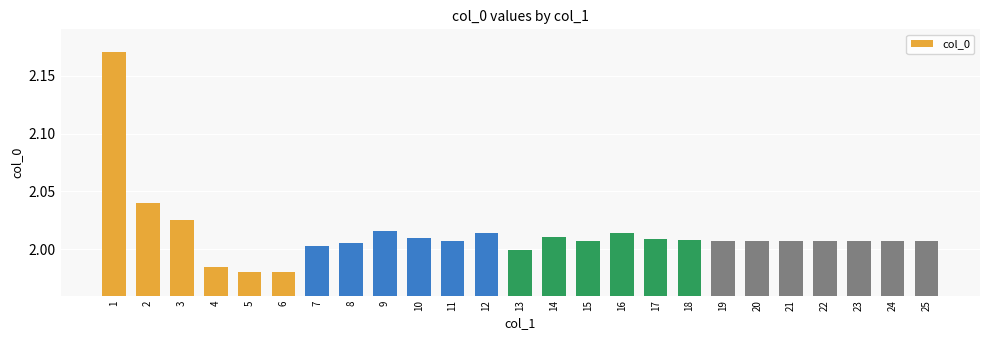

How many data points does each series have?

25